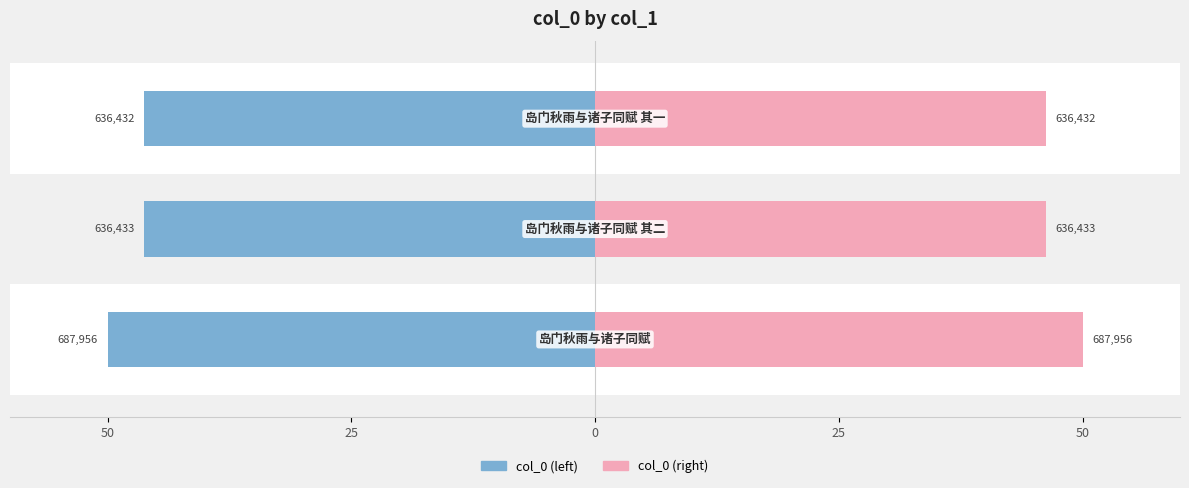

Rank the series by their maximum value, from highest to lowest.

col_0 (right), col_0 (left)